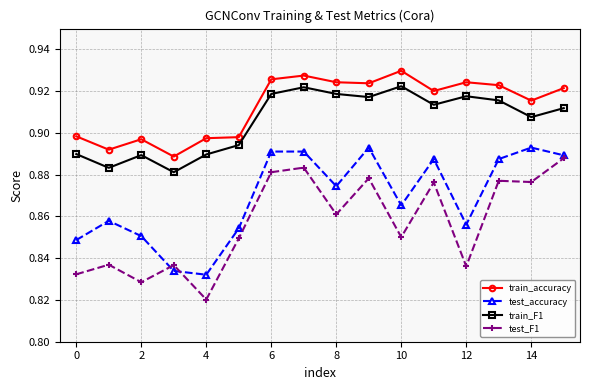

Is this an area chart (filled region under the line)?

No